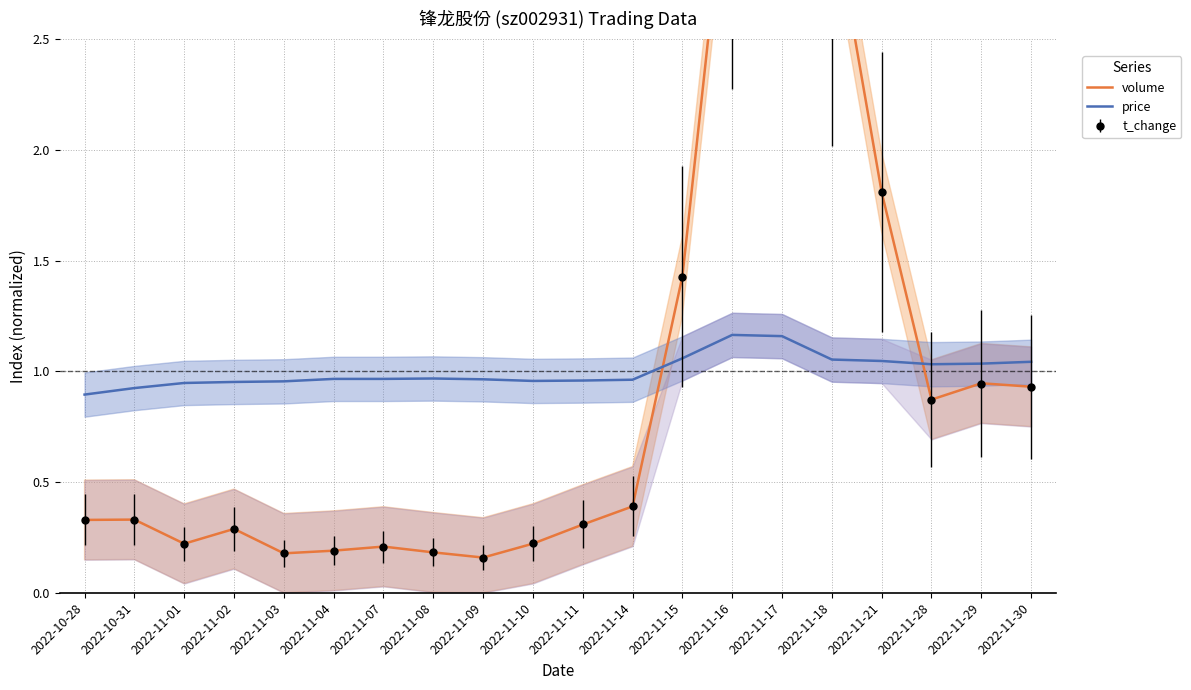

Rank the series at 2022-11-09 from highest to lowest value.

price, volume